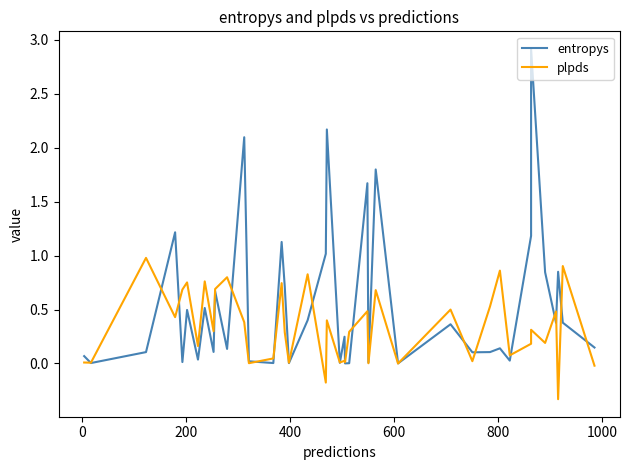

Count the number of data series in this chart.

2